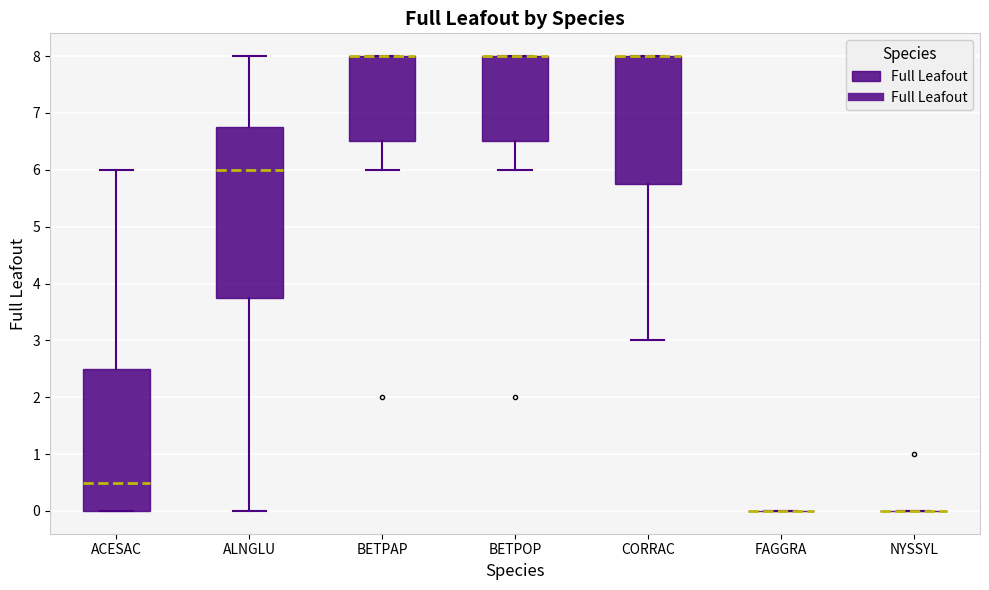

Reading left to right, read every box against the y-axis: the position of its median line, the range the box covers, and the ends of its whiskers. The values are not printed on the chart, so give them approximately, as read against the axis.

ACESAC: median 0.5, box 0.0 to 2.5, whiskers 0.0 to 6.0
ALNGLU: median 6.0, box 3.8 to 6.8, whiskers 0.0 to 8.0
BETPAP: median 8.0 (drawn on the box's upper edge), box 6.5 to 8.0, whiskers 6.0 to 8.0
BETPOP: median 8.0 (drawn on the box's upper edge), box 6.5 to 8.0, whiskers 6.0 to 8.0
CORRAC: median 8.0 (drawn on the box's upper edge), box 5.8 to 8.0, whiskers 3.0 to 8.0
FAGGRA: box collapsed to a line at 0.0, whiskers 0.0 to 0.0
NYSSYL: box collapsed to a line at 0.0, whiskers 0.0 to 0.0